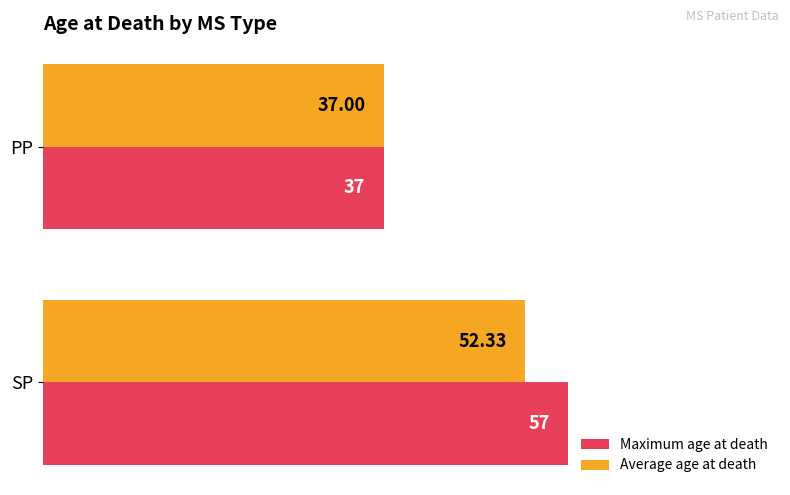

Rank the series by their average value, from highest to lowest.

Maximum age at death, Average age at death